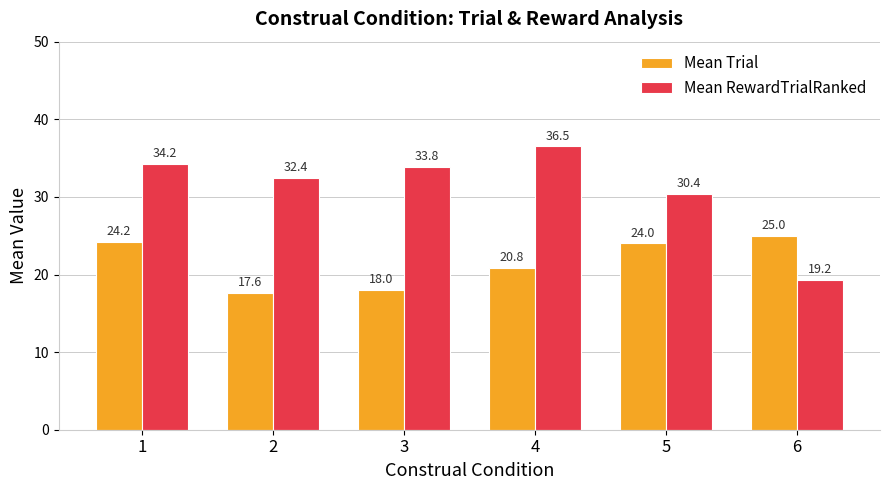

What are all the series names shown in the legend?

Mean Trial, Mean RewardTrialRanked